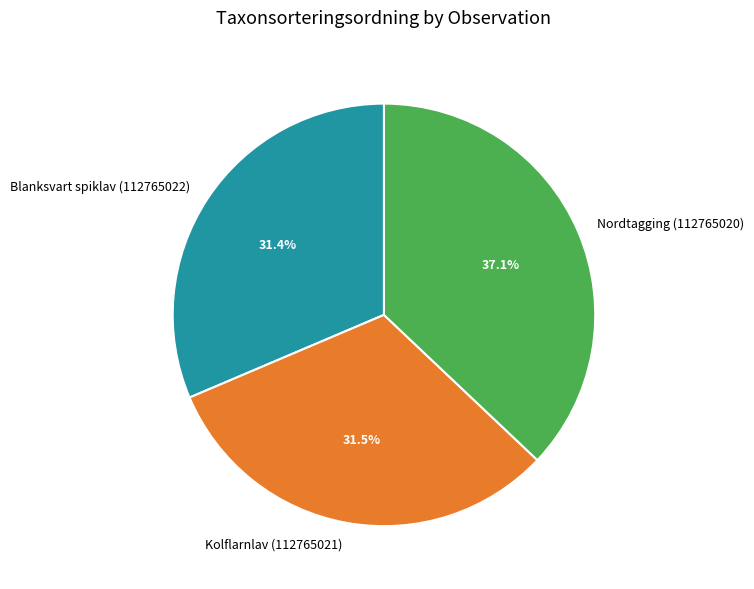

Does Blanksvart spiklav (112765022) represent more than half of the total?

No